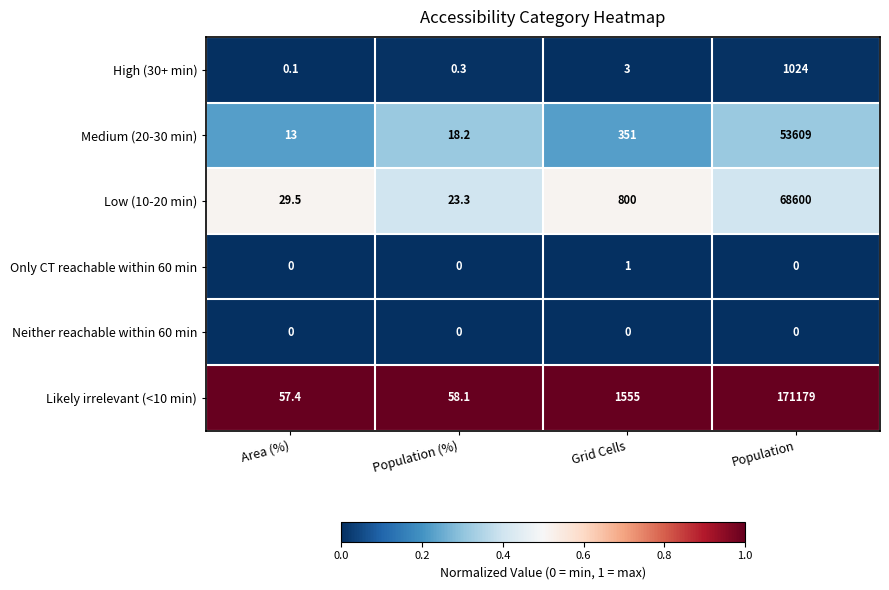

Which label corresponds to the largest value in the chart?

Population